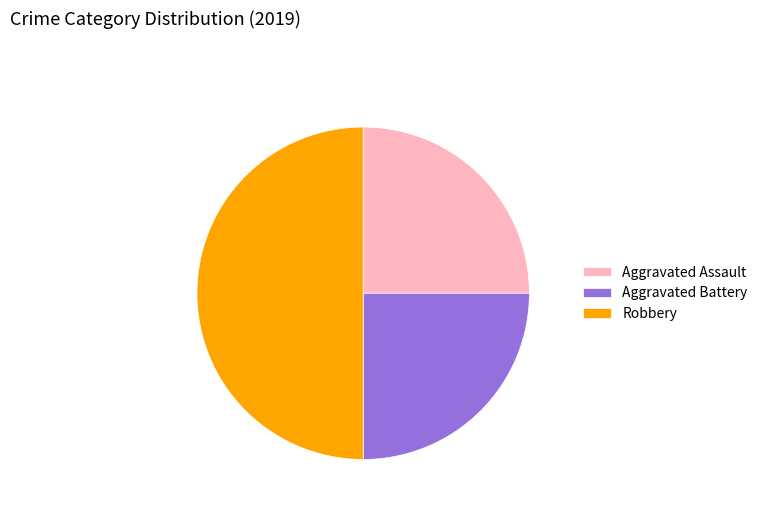

True or false: Aggravated Assault accounts for 25% of the total.

True